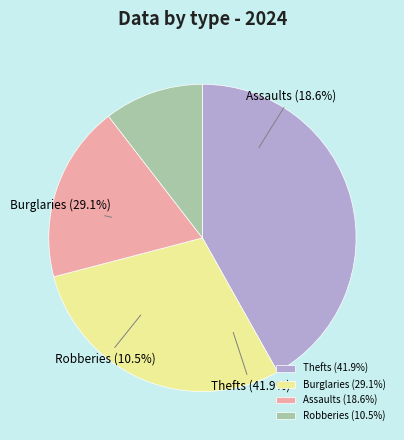

True or false: 3 accounts for 4% of the total.

False